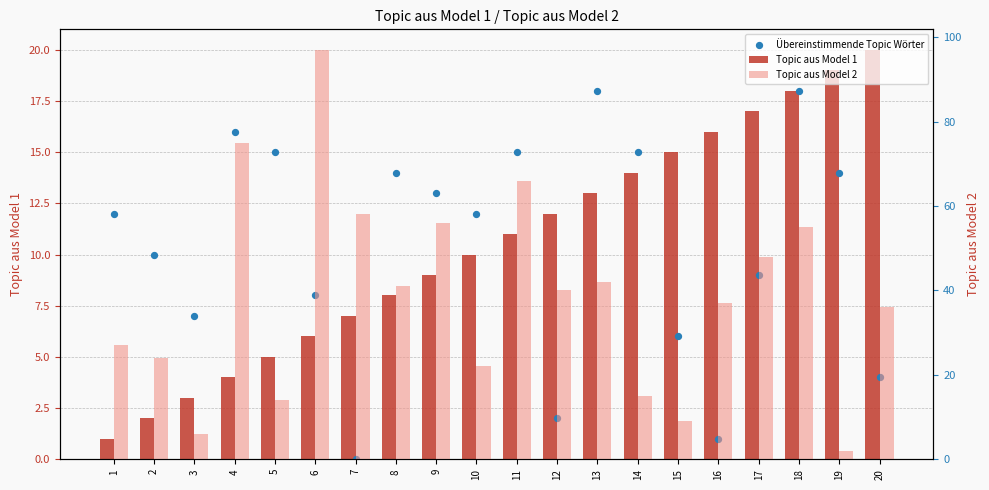

Which series contains the lowest Y value?

Übereinstimmende Topic Wörter